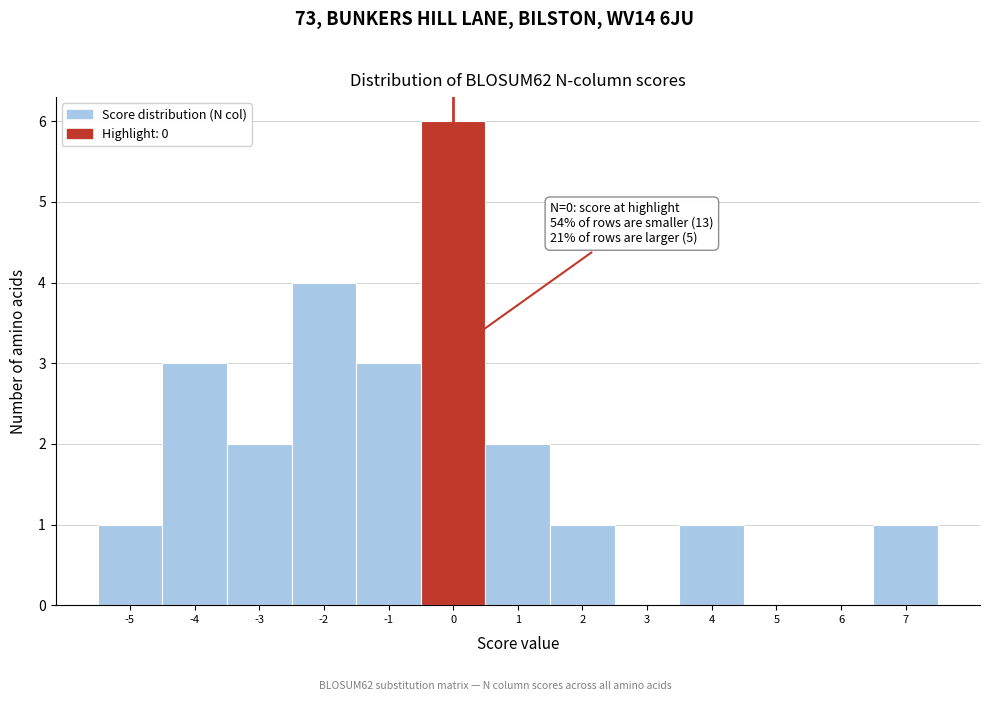

Over which range of the x-axis is the bar tallest?

-0.5 to 0.5